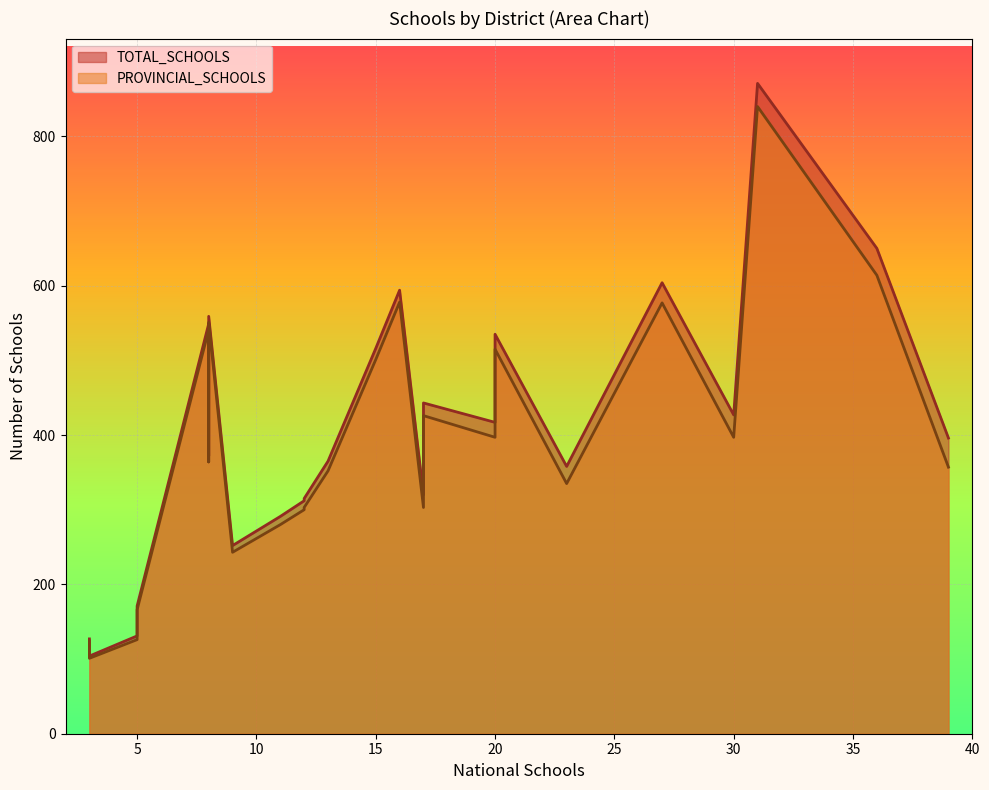

Which series has the largest total across all categories?

TOTAL_SCHOOLS